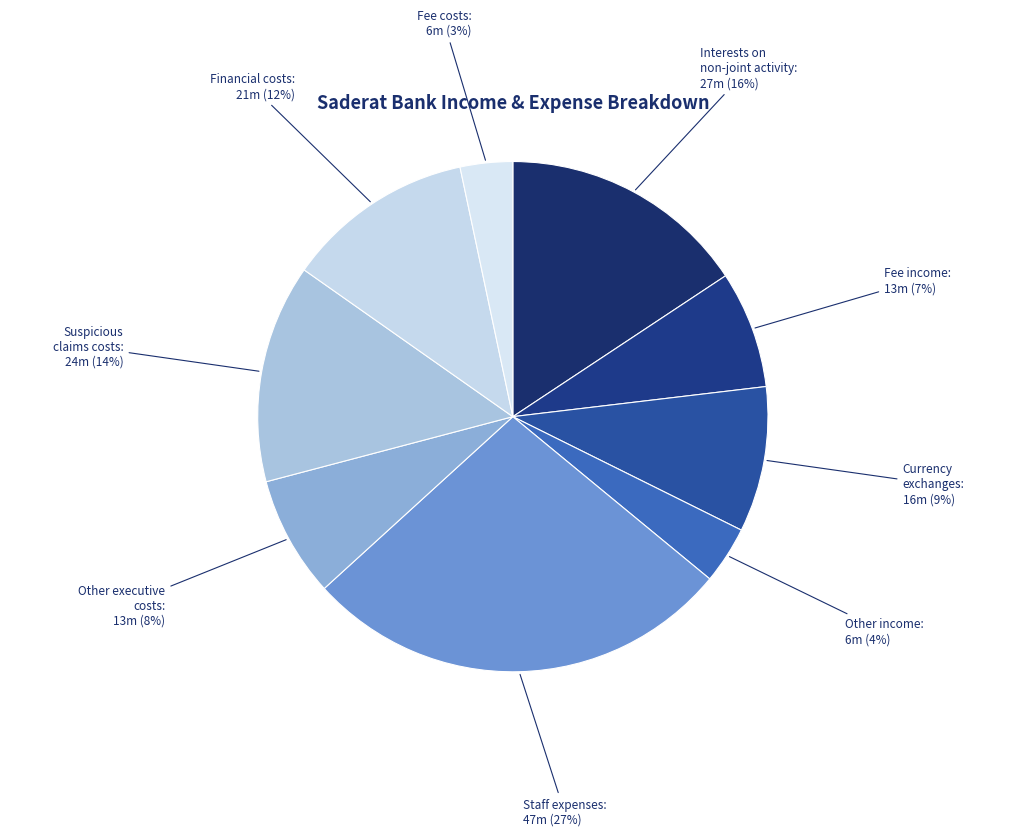

Which has a higher value, Financial costs or Fee costs?

Financial costs